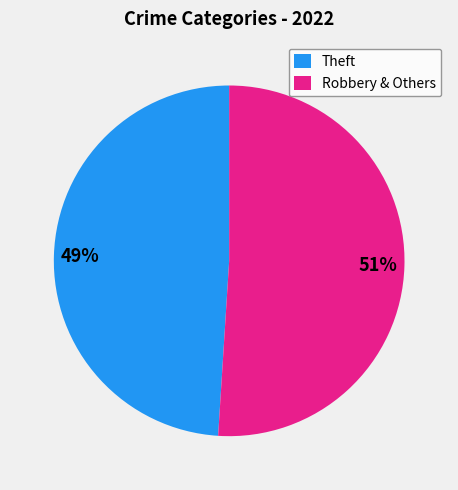

To the nearest percent, what is the difference between the largest and smallest slice percentages?

2%